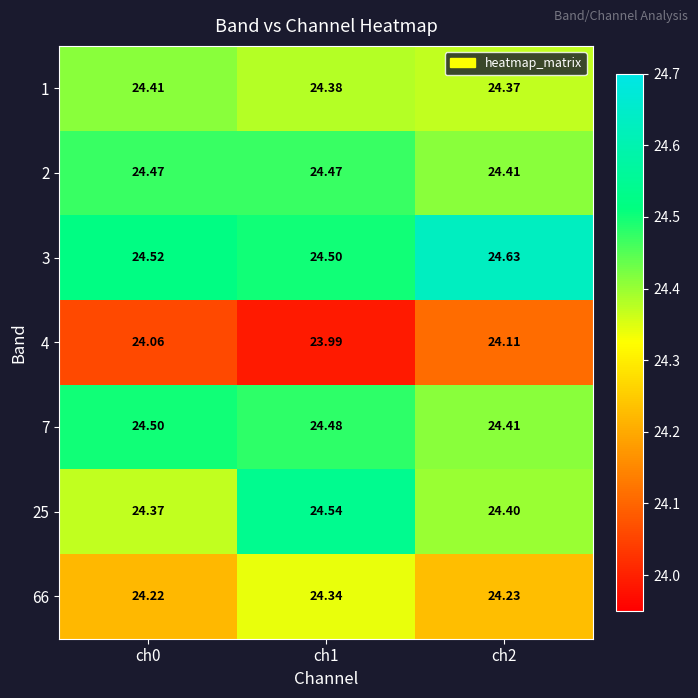

What is the greatest value displayed?

24.6